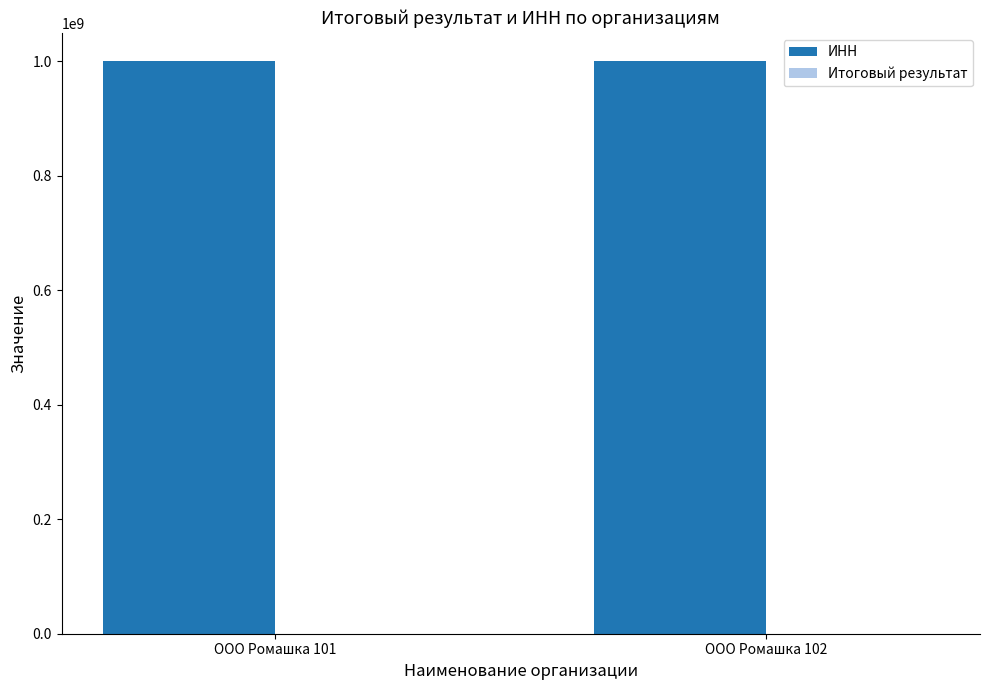

Which series has the largest total across all categories?

ИНН